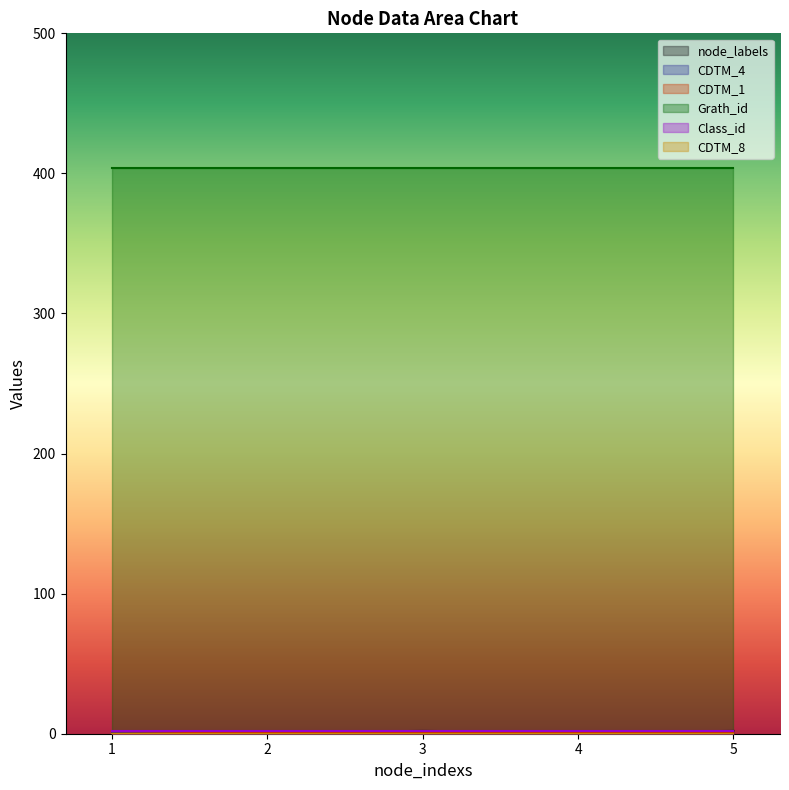

Which series has the largest total across all categories?

Grath_id